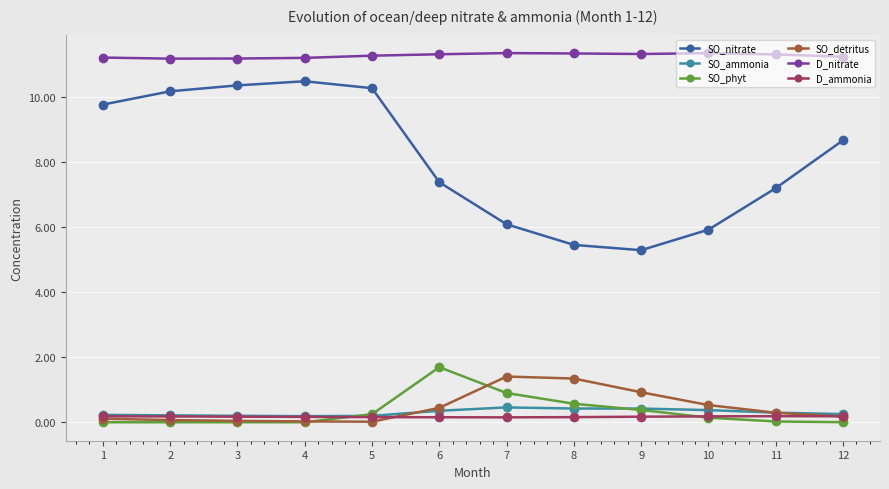

Is the value of D_ammonia at 8 greater than the value of SO_phyt at 8?

No